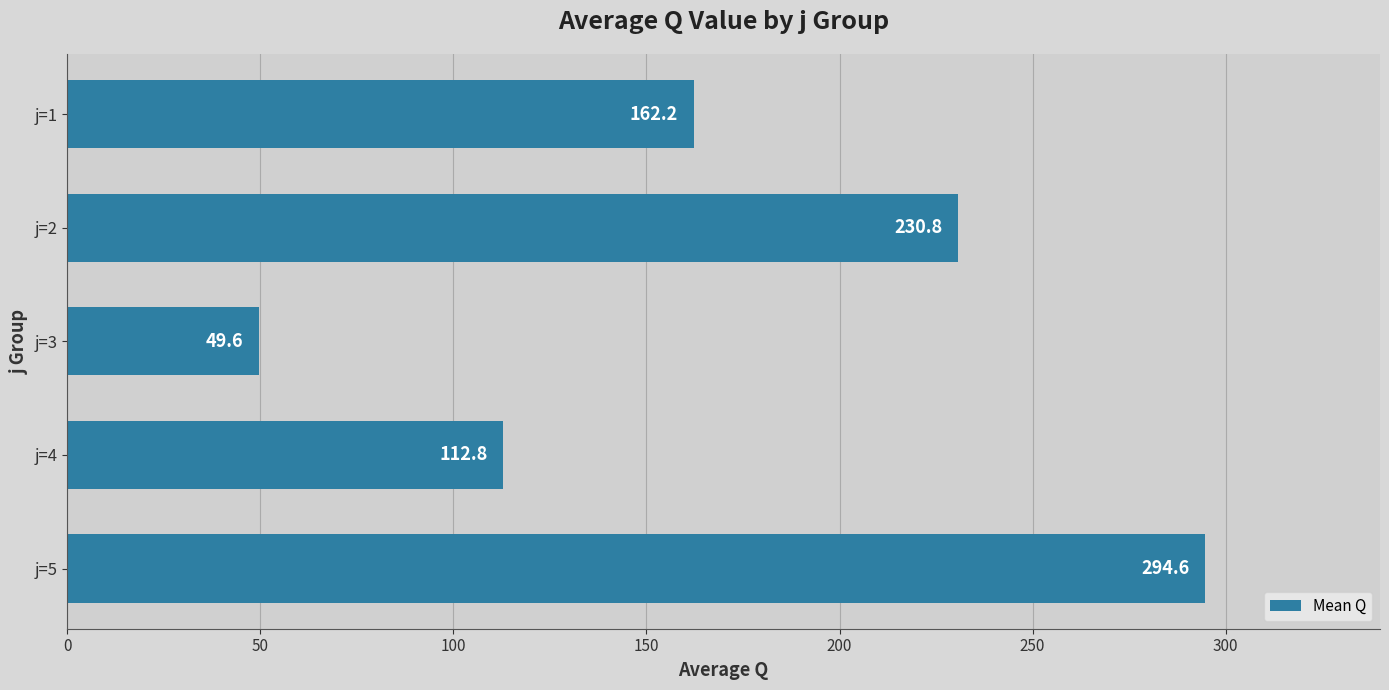

Where is the data nearest to the value 172?

j=1